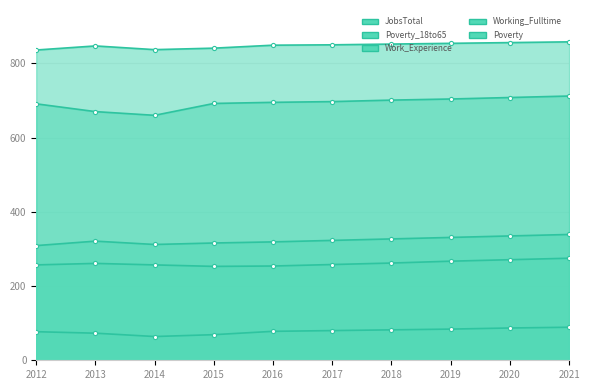

What is the difference between the maximum and second lowest values in the Poverty series?

27